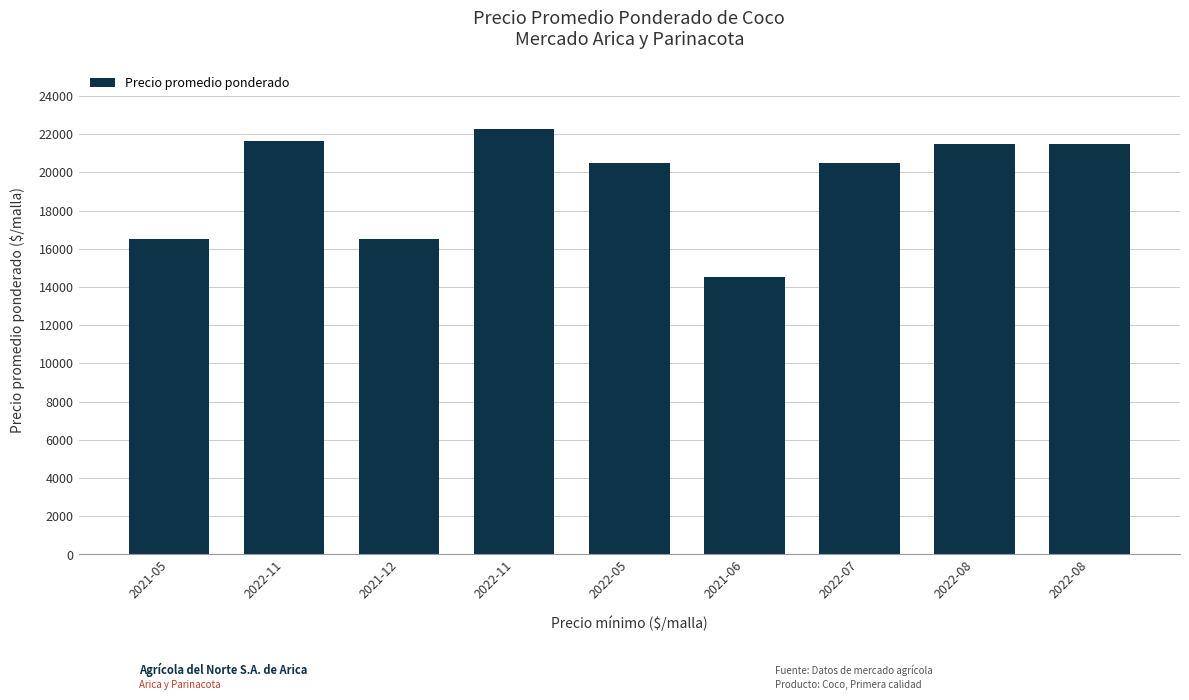

What is the label of the 7th bar from the left?

2022-07